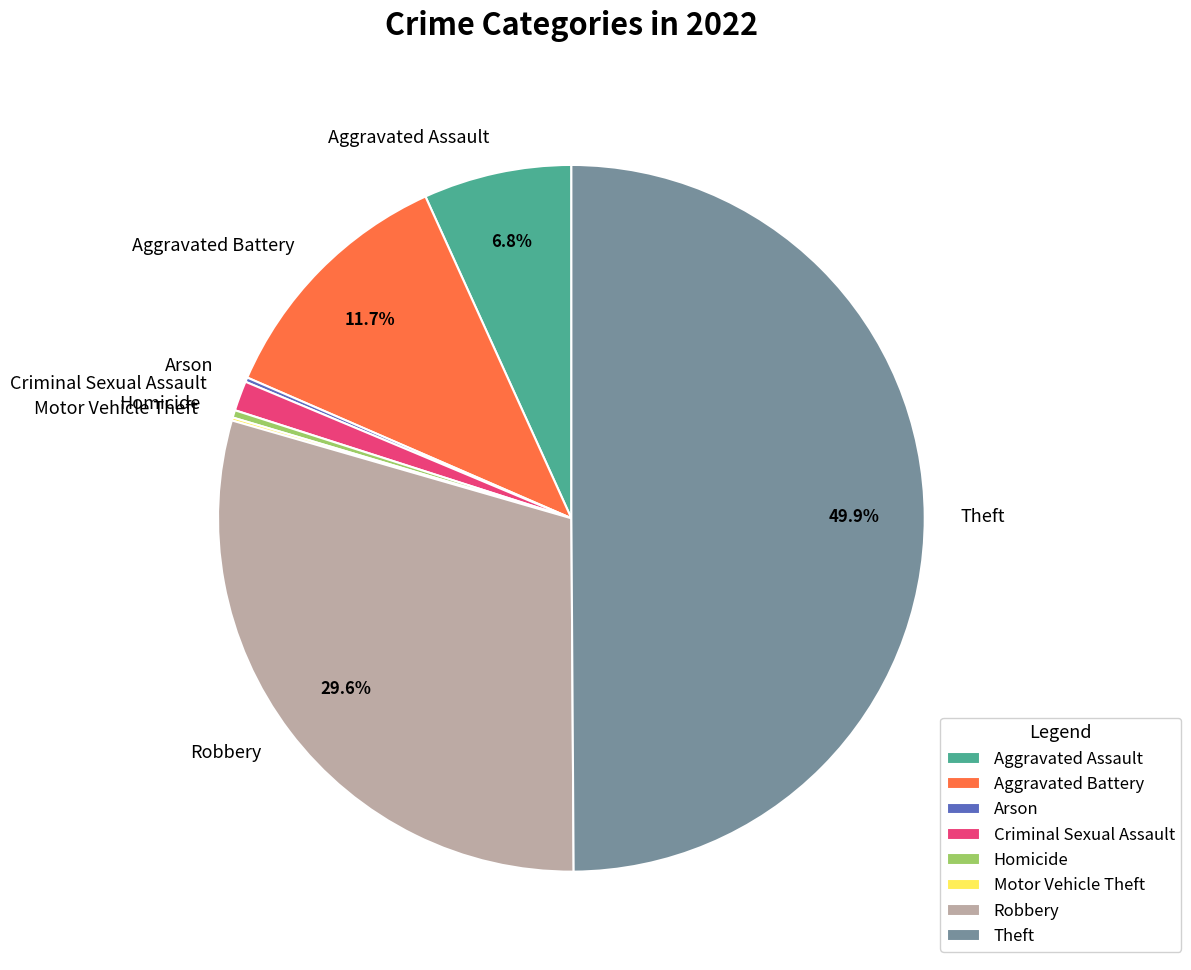

Which category has the biggest portion of the pie?

Theft